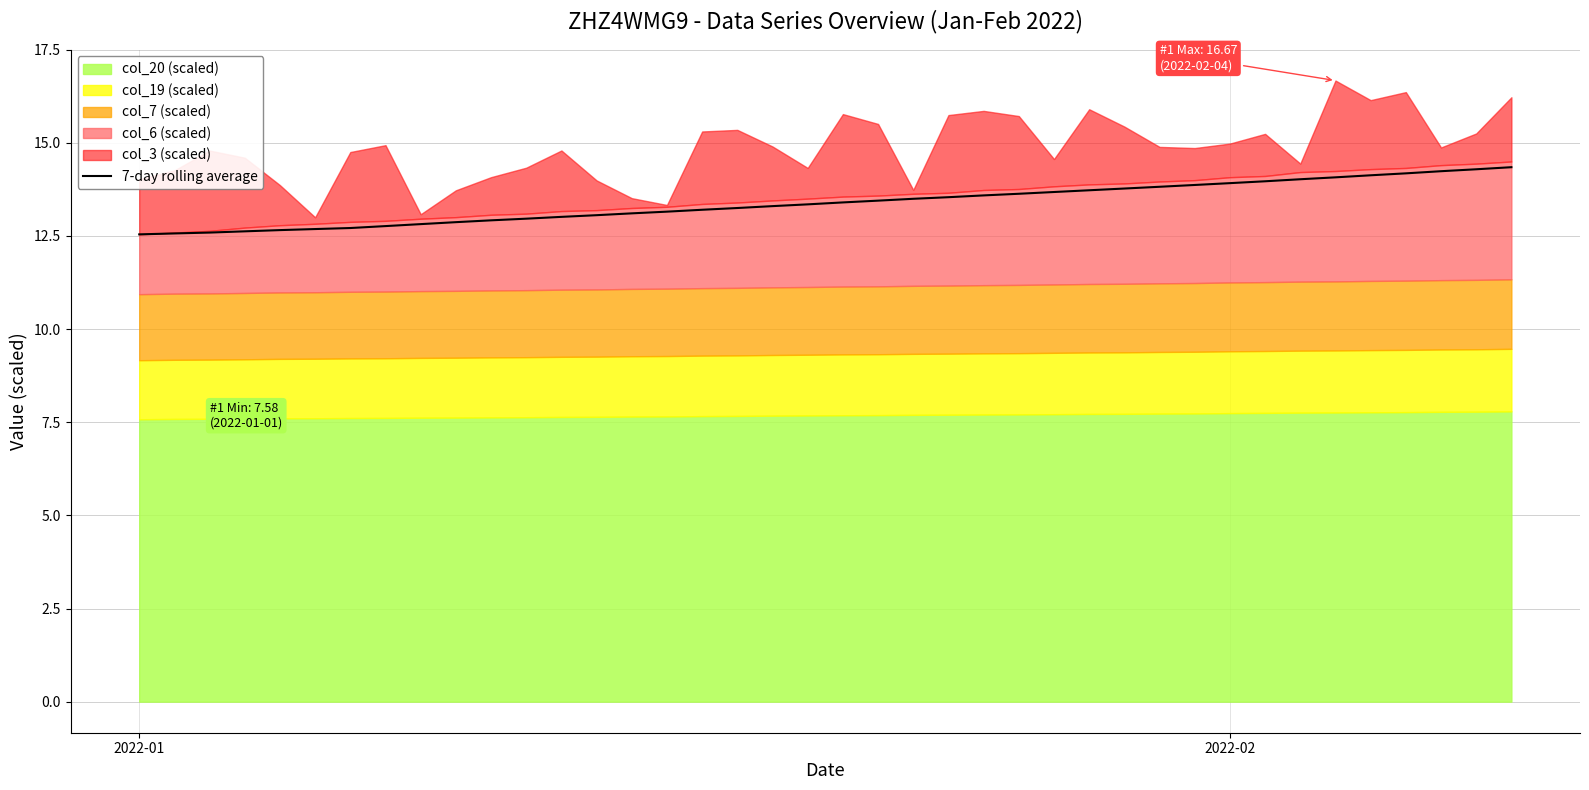

What is the lowest value of the 7-day rolling average series?

12.5